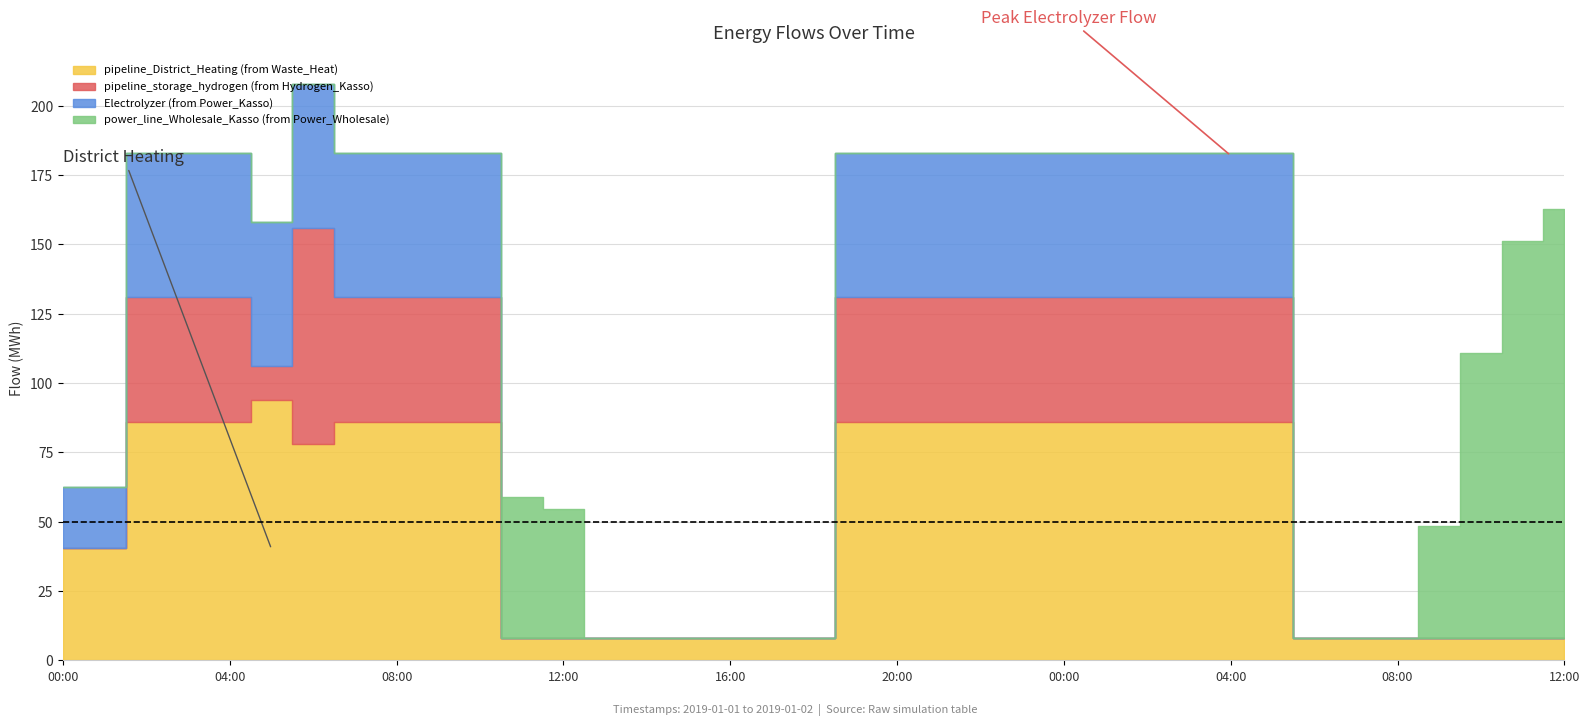

How many data points does each series have?

37